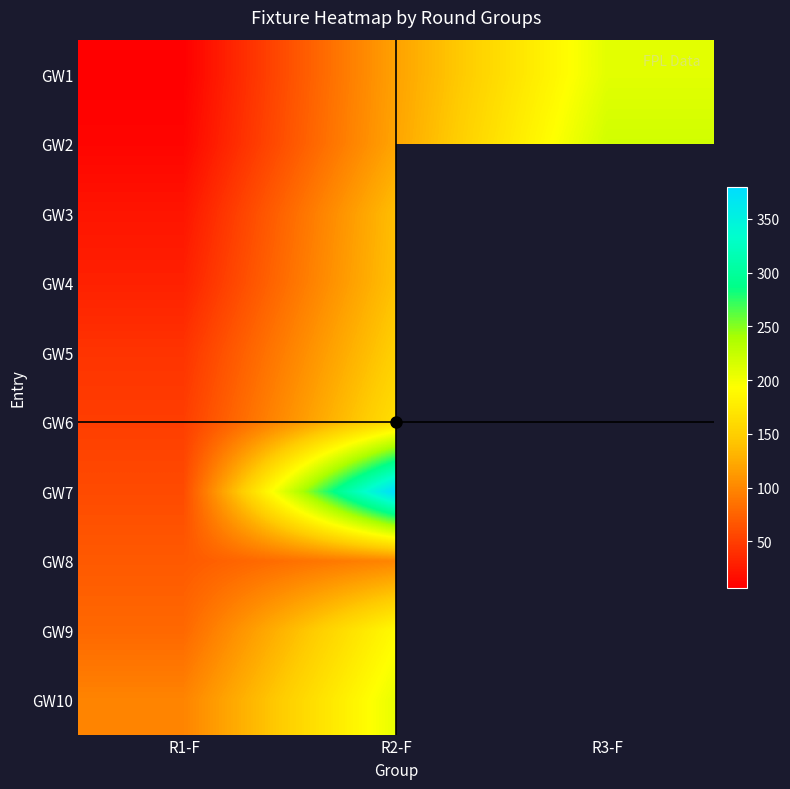

What is the total value across all series at R1-F?

468.0